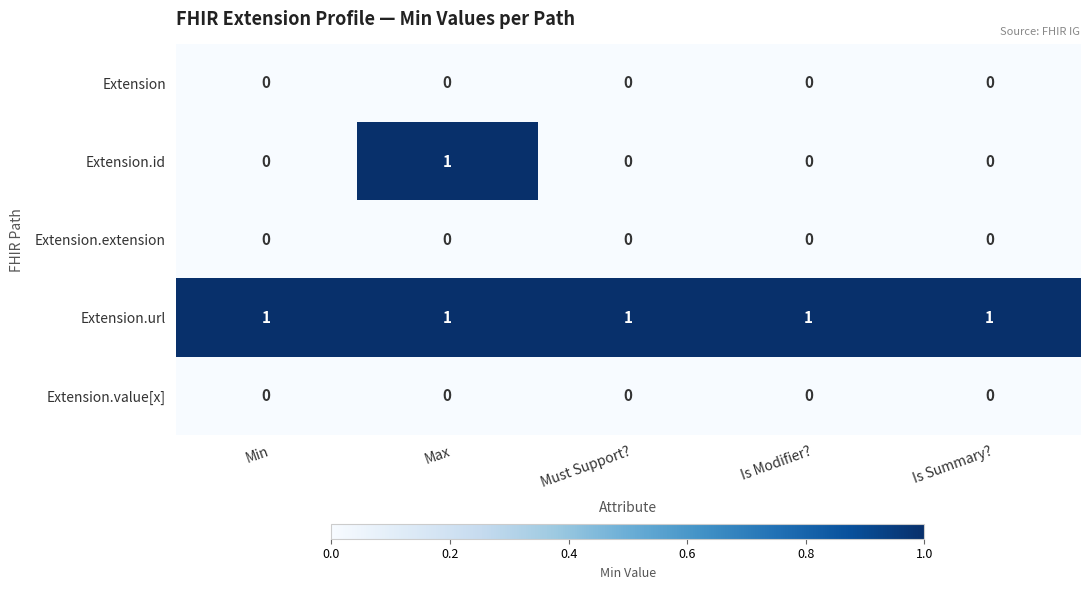

True or false: Extension.extension has a value of 0 at Must Support?.

True